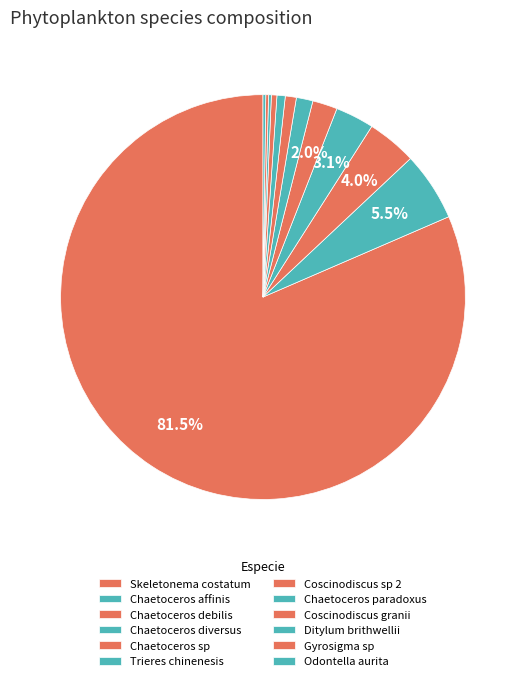

Is there a majority slice in this chart?

Yes